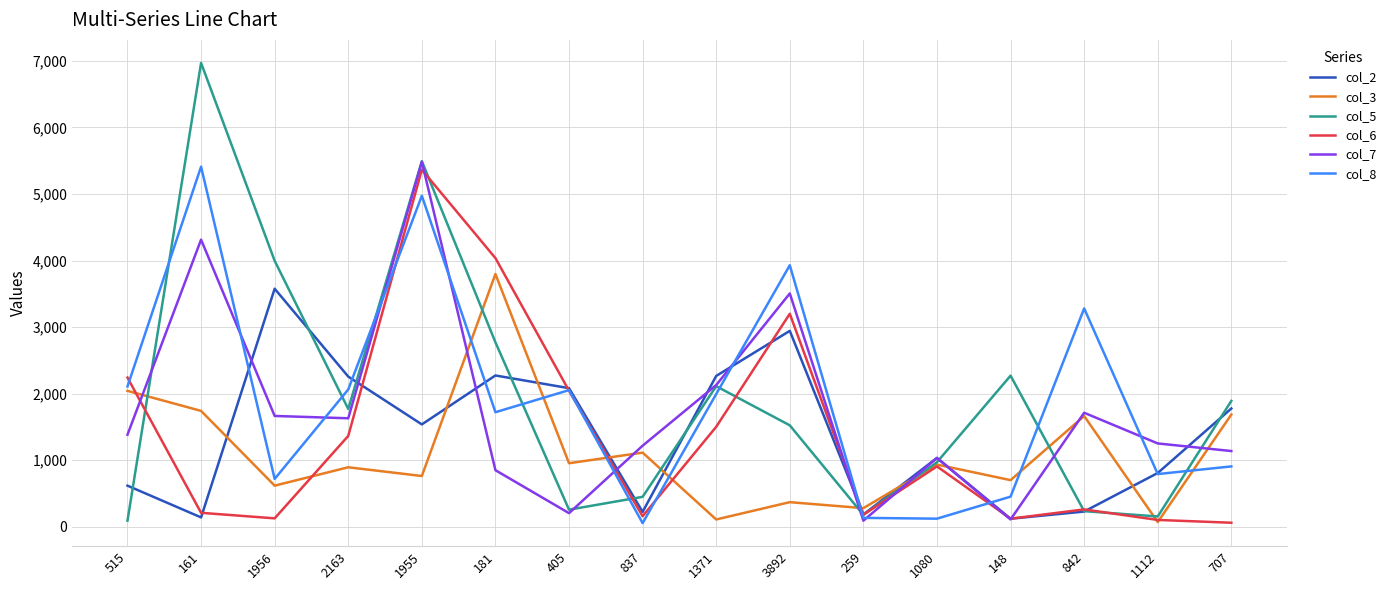

Is this an area chart (filled region under the line)?

No